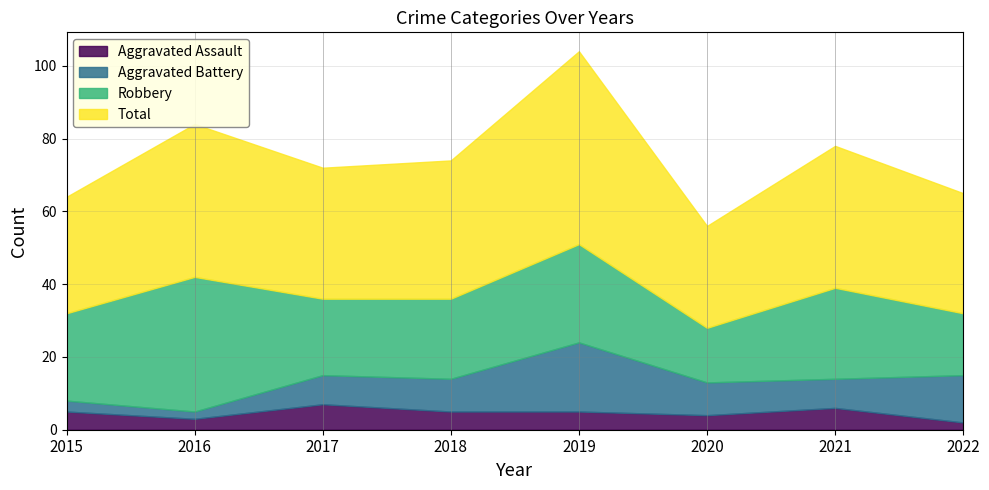

What is the value of the Aggravated Assault point at the 3rd from the left?

7